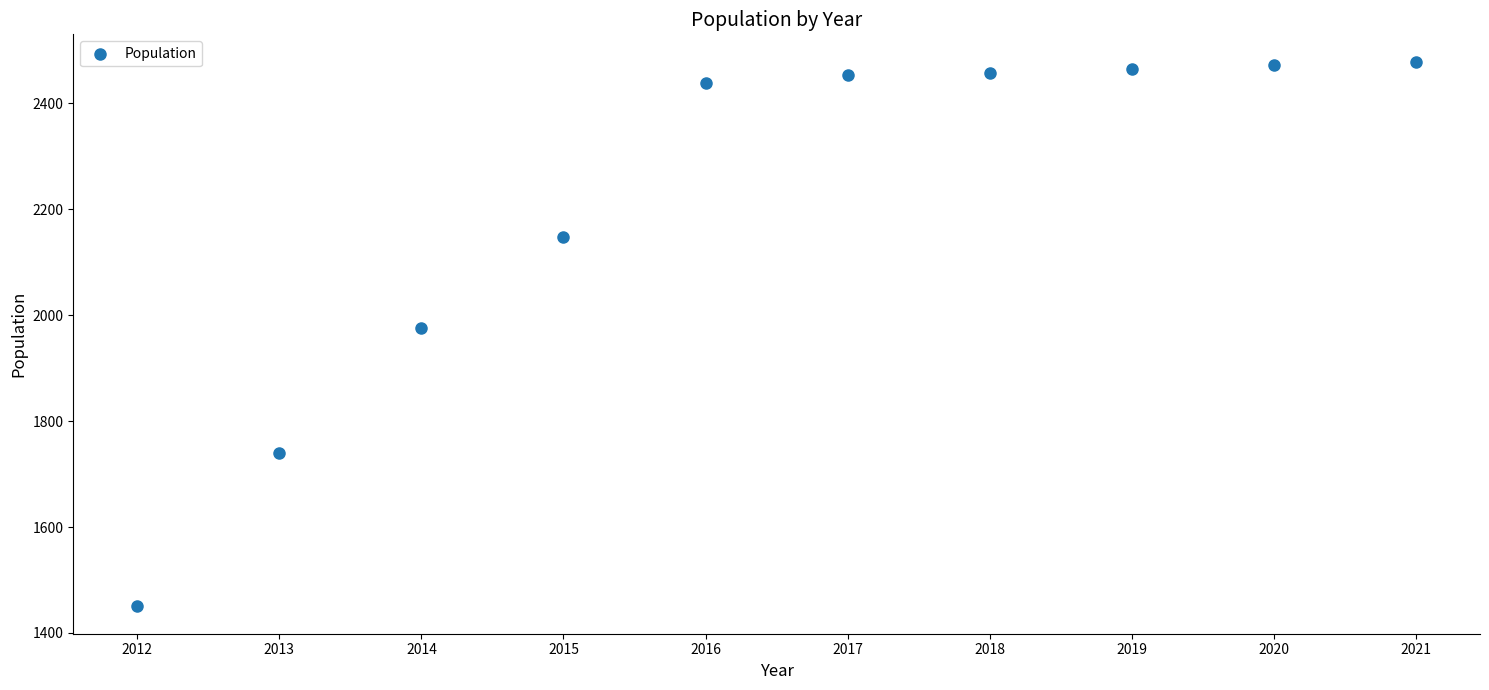

What is the range of X values (max minus min)?

9